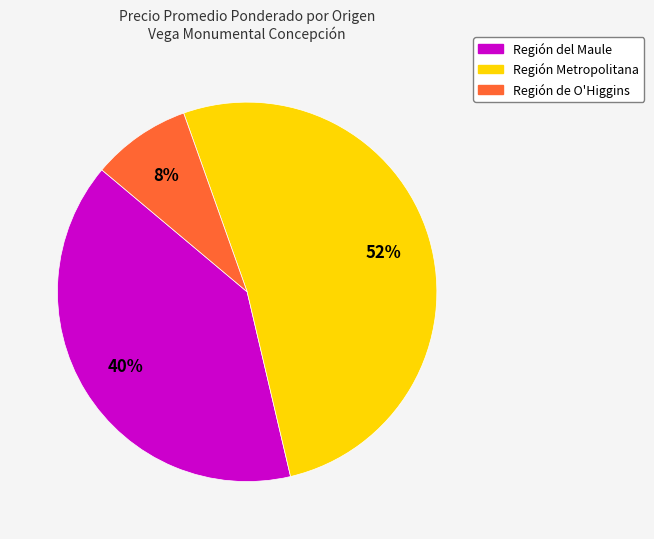

Is Región del Maule the majority of the pie?

No